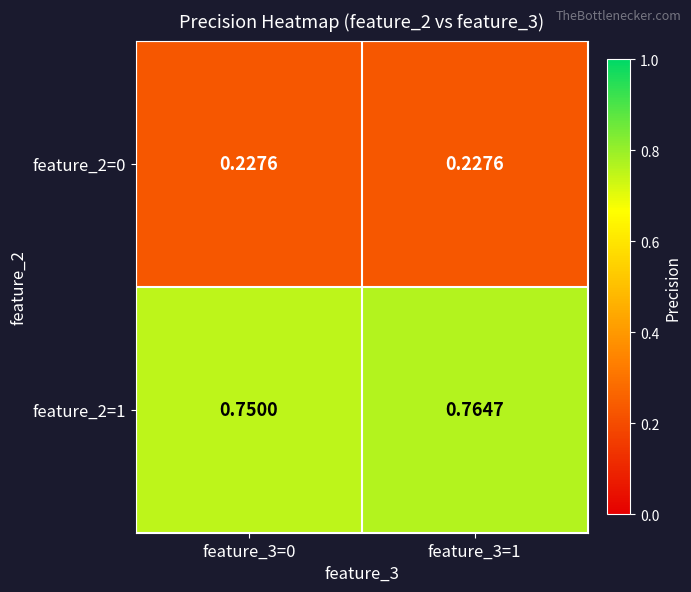

Is the value of feature_2=0 at feature_3=1 greater than the value of feature_2=1 at feature_3=0?

No